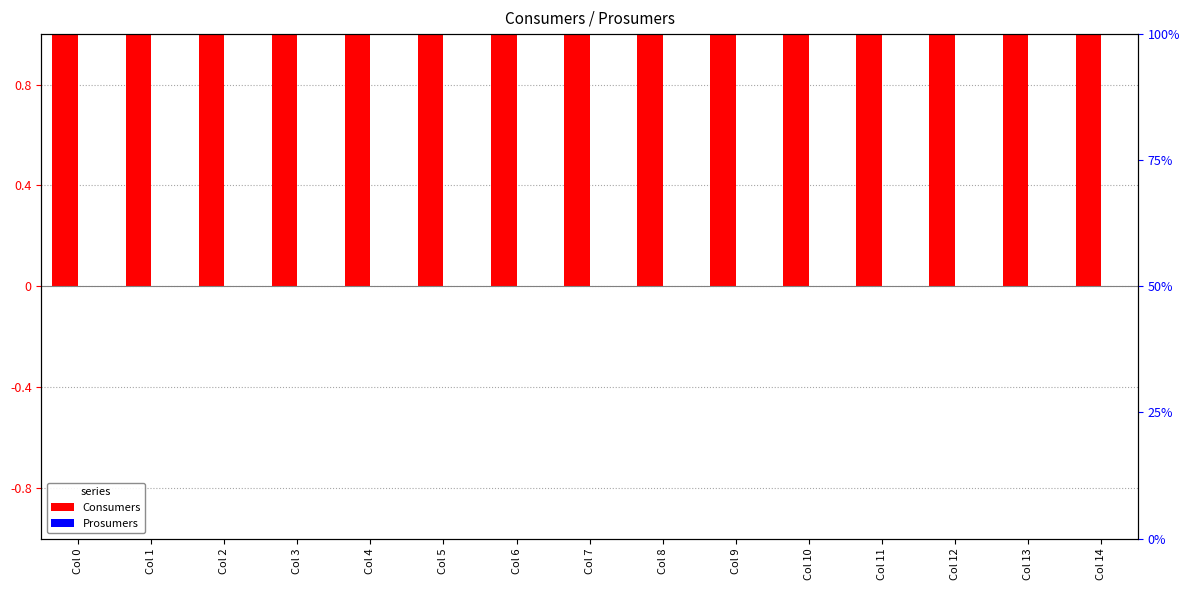

What are all the series names shown in the legend?

Consumers, Prosumers